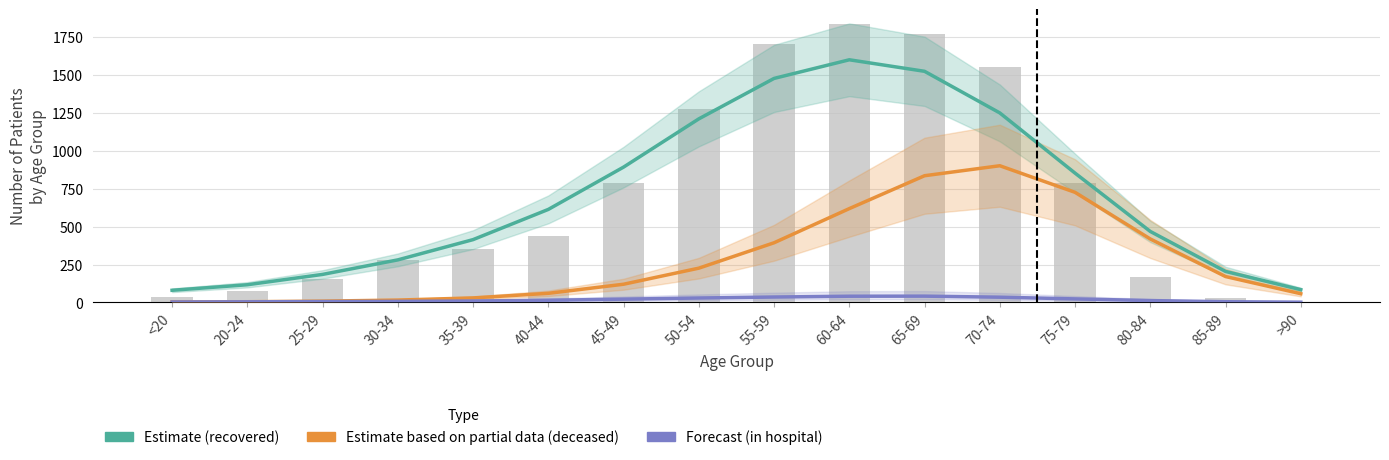

What is the difference between the maximum and second lowest values in the Estimate (recovered) series?

1516.2